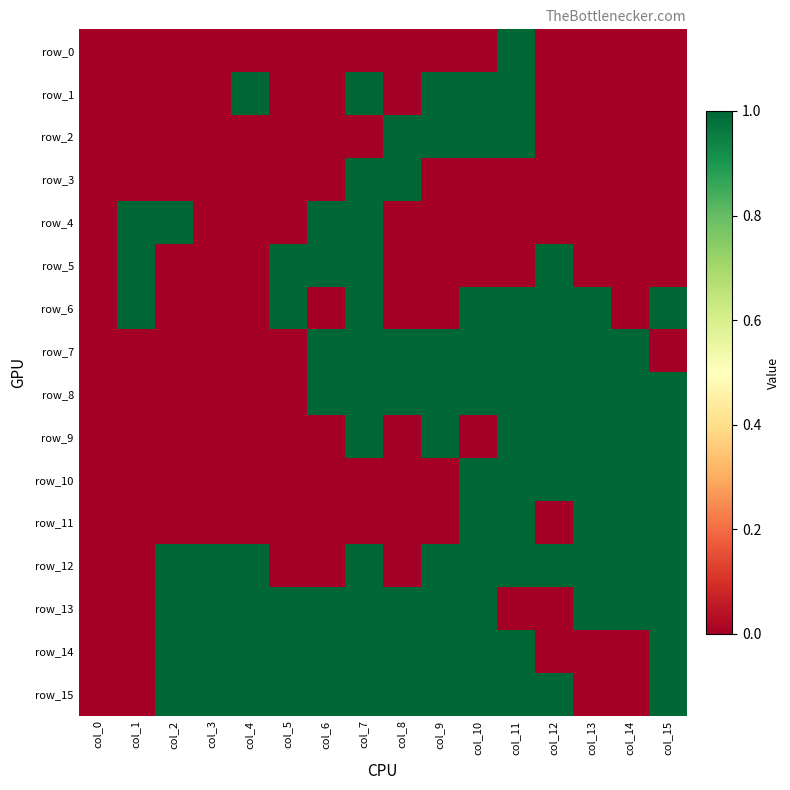

Rank the categories by row_12 value from lowest to highest.

col_0, col_1, col_5, col_6, col_8, col_2, col_3, col_4, col_7, col_9, col_10, col_11, col_12, col_13, col_14, col_15